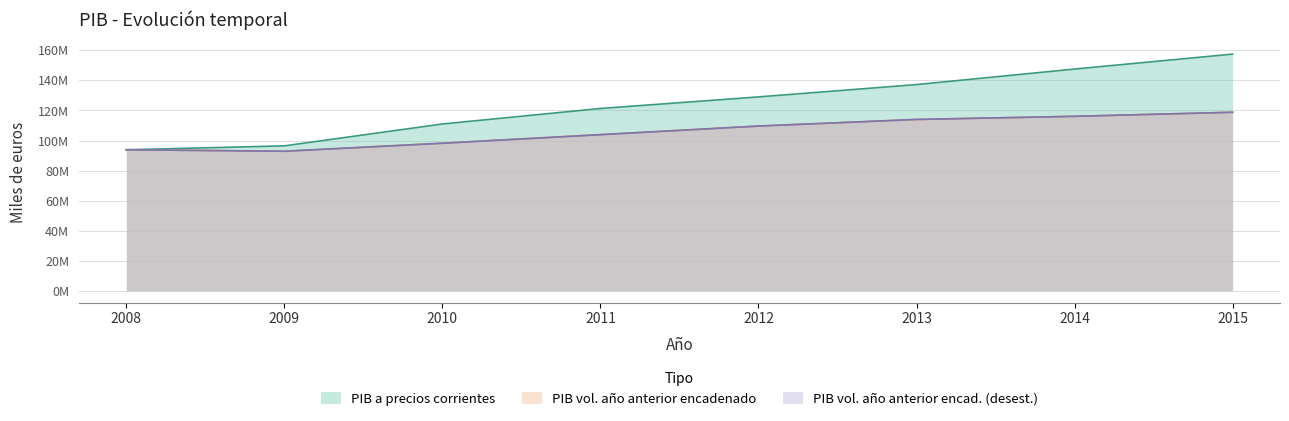

What is the spread (max minus min) of values at 2011?

17457496